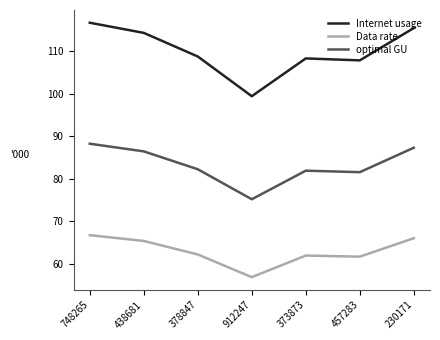

Which series has the largest total across all categories?

Internet usage